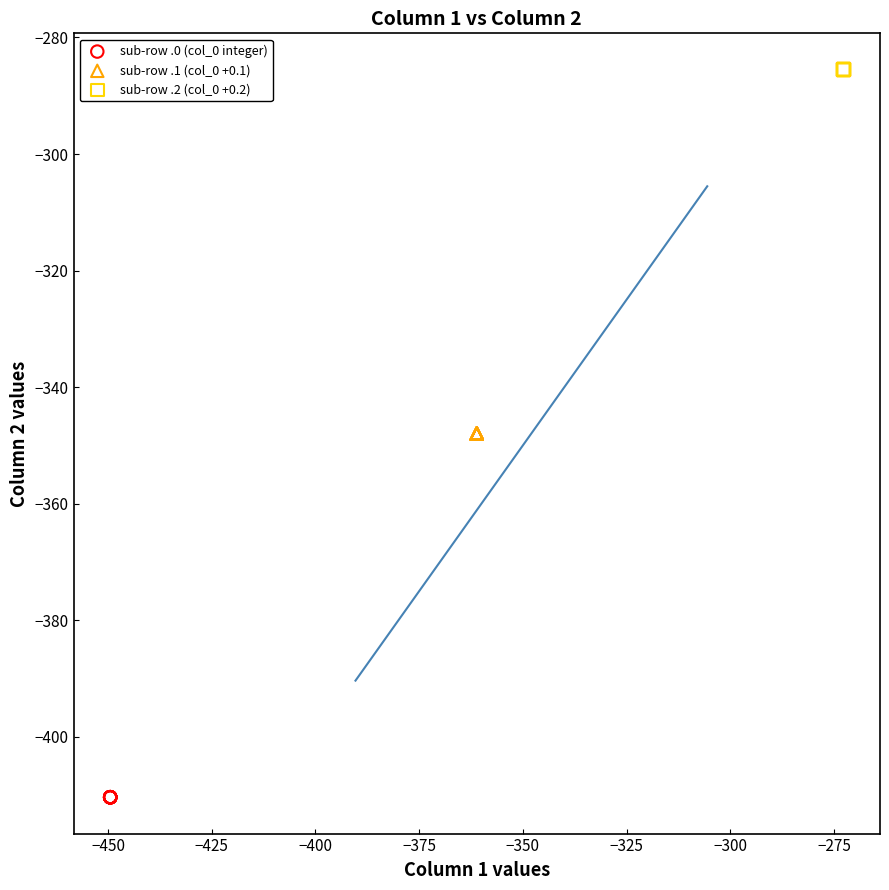

What are all the series names shown in the legend?

sub-row .0 (col_0 integer), sub-row .1 (col_0 +0.1), sub-row .2 (col_0 +0.2)